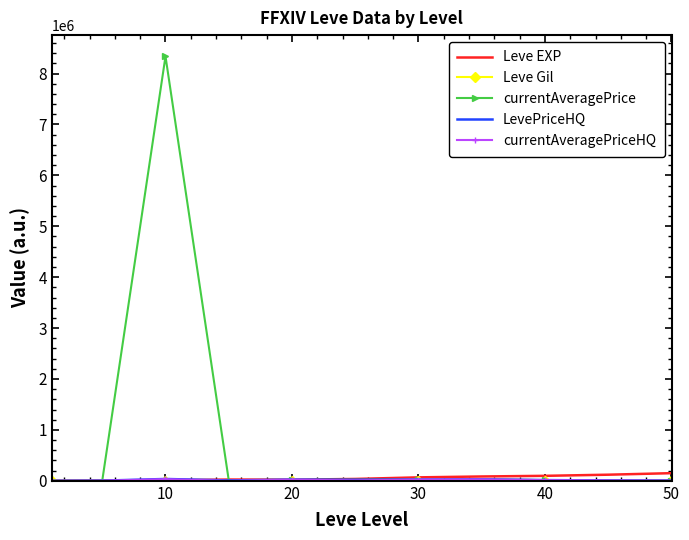

What is the maximum value shown in the chart?

8338317